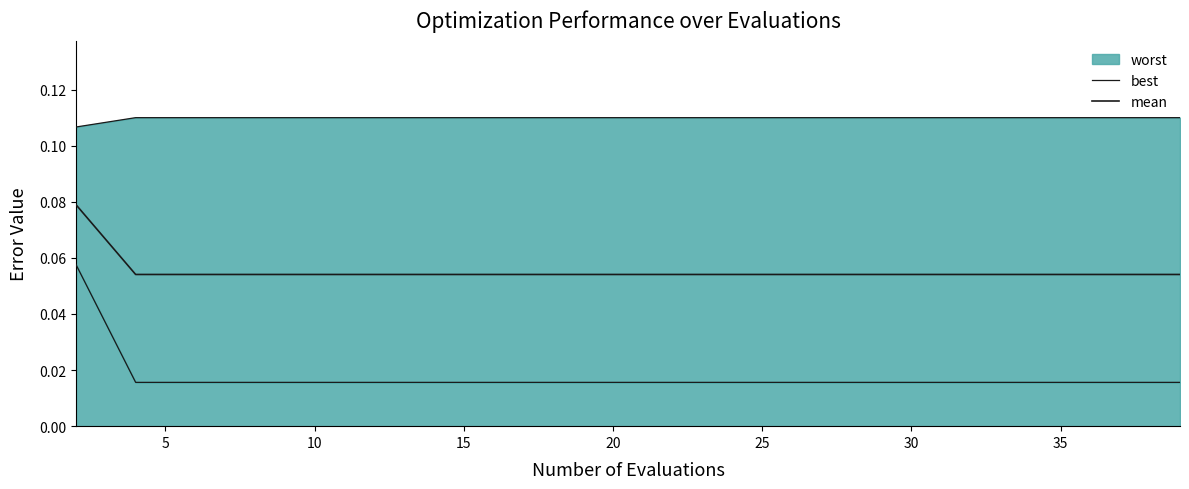

What is the spread (max minus min) of values at 30?

0.1